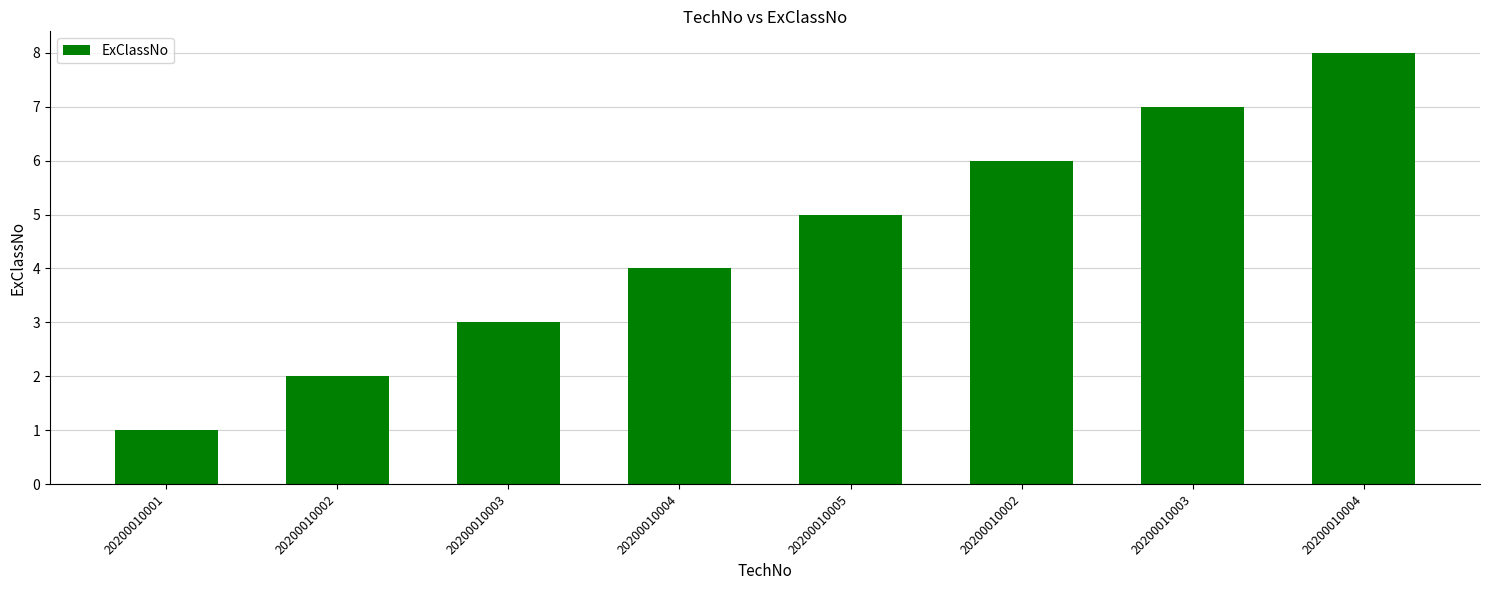

How many bars are there in total?

8